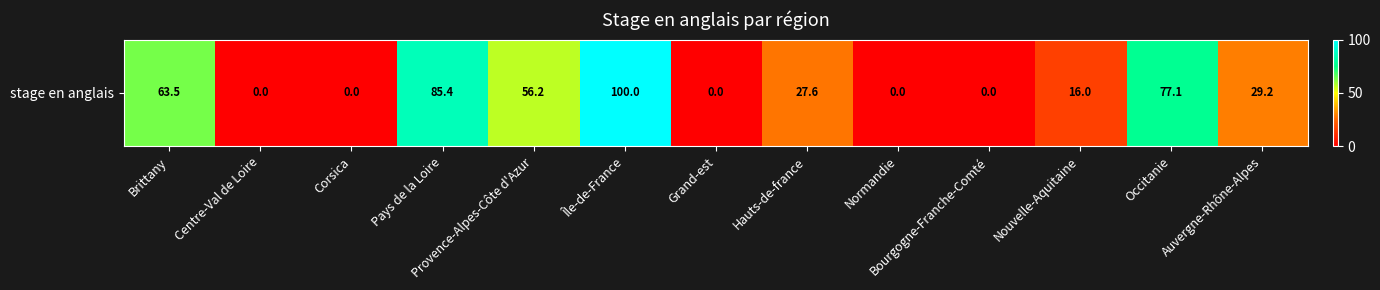

Which label corresponds to the smallest value in the chart?

Centre-Val de Loire